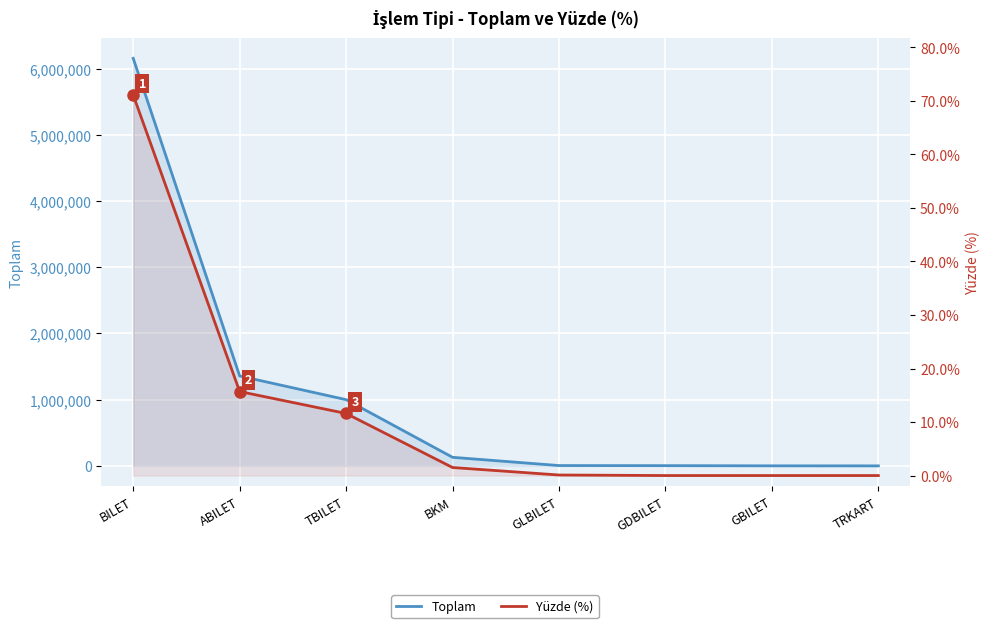

List the labels in order of Yüzde (%) value, largest first.

BILET, ABILET, TBILET, BKM, GLBILET, GDBILET, GBILET, TRKART